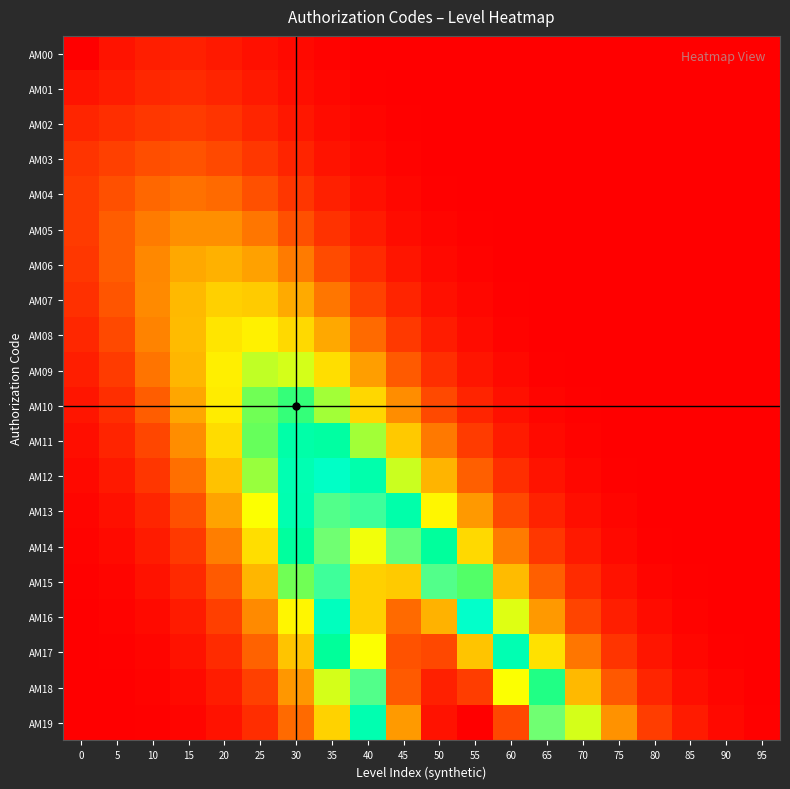

Which series has the largest range (max minus min)?

AM19